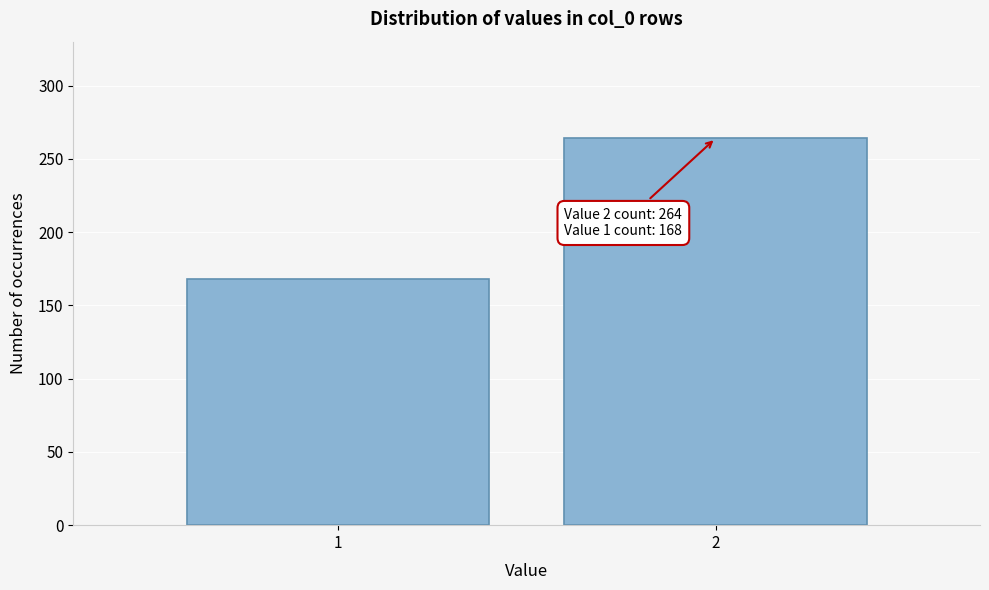

Reading left to right, extract all data points from this chart.

1=168	2=264